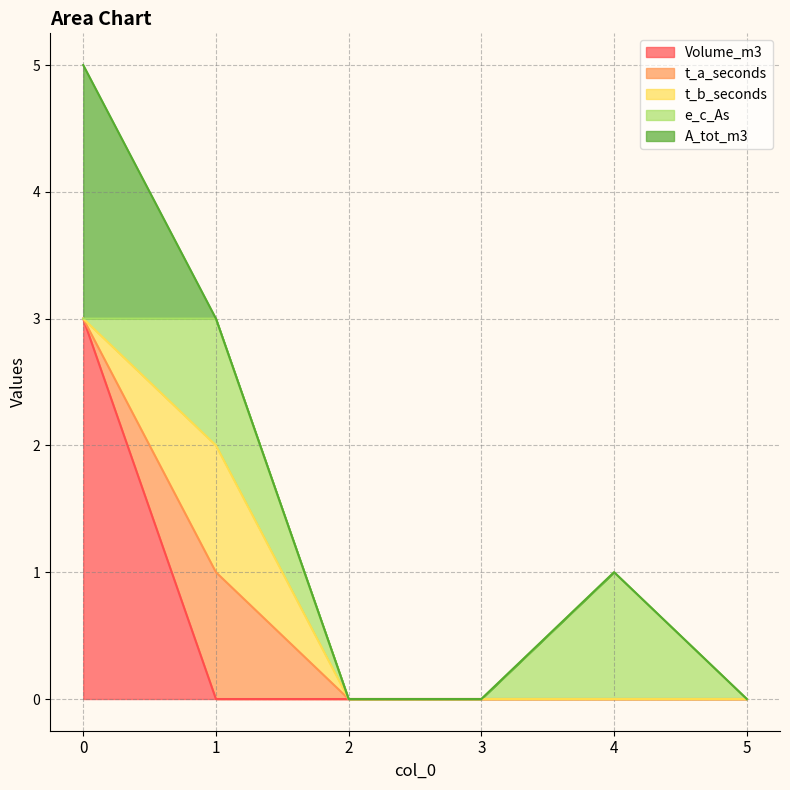

Reading left to right, transcribe all the data shown in this chart.

Volume_m3: 0=3	1=0	2=0	3=0	4=0	5=0
t_a_seconds: 0=0	1=1	2=0	3=0	4=0	5=0
t_b_seconds: 0=0	1=1	2=0	3=0	4=0	5=0
e_c_As: 0=0	1=1	2=0	3=0	4=1	5=0
A_tot_m3: 0=2	1=0	2=0	3=0	4=0	5=0